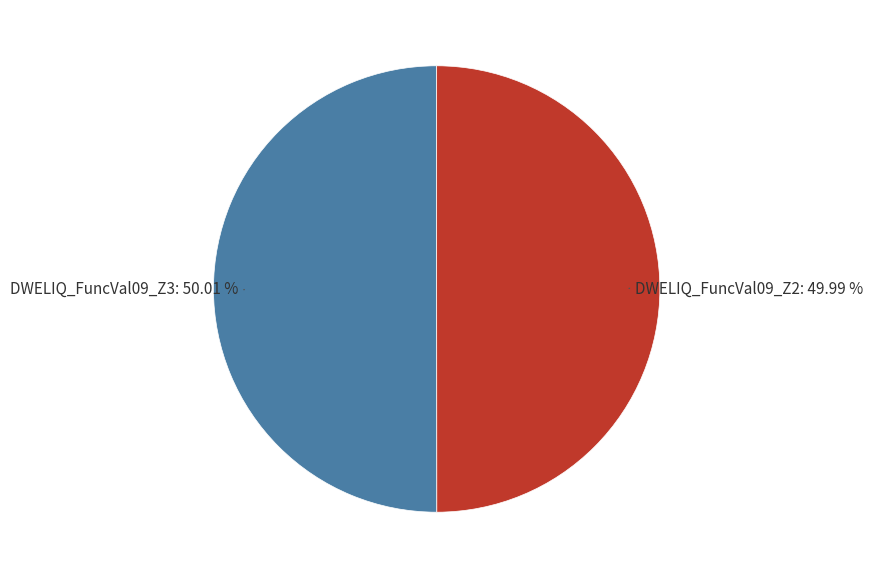

How many slices are in this pie chart?

2